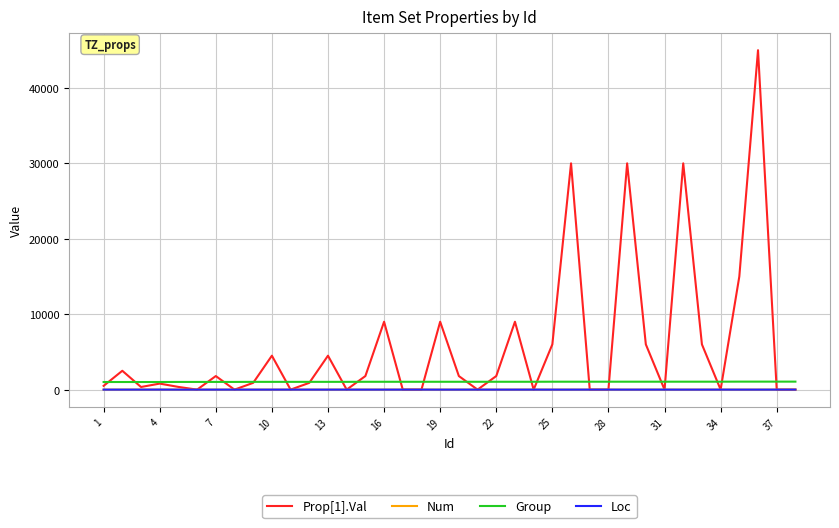

Which series has the largest total across all categories?

Prop[1].Val